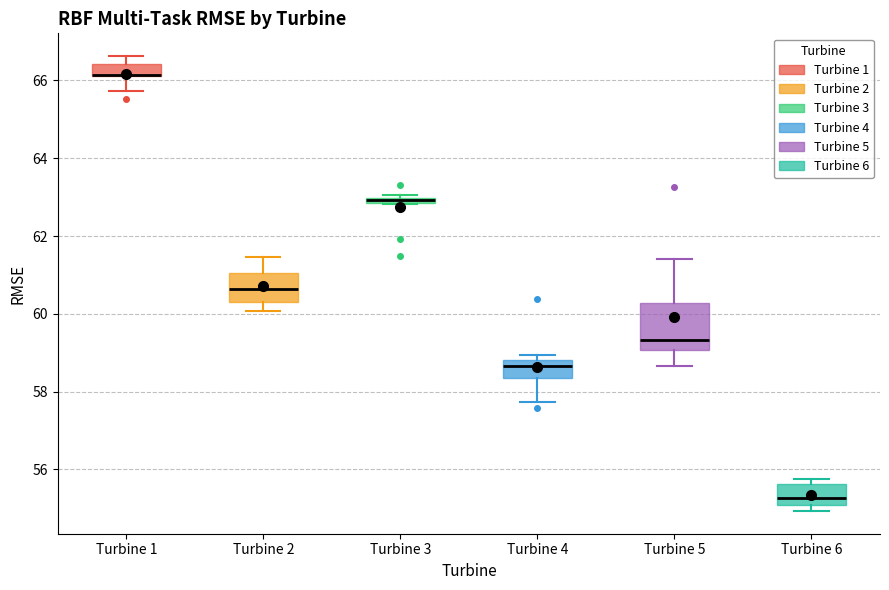

Comparing the boxes themselves (not the whiskers), which one is the tallest?

Turbine 5